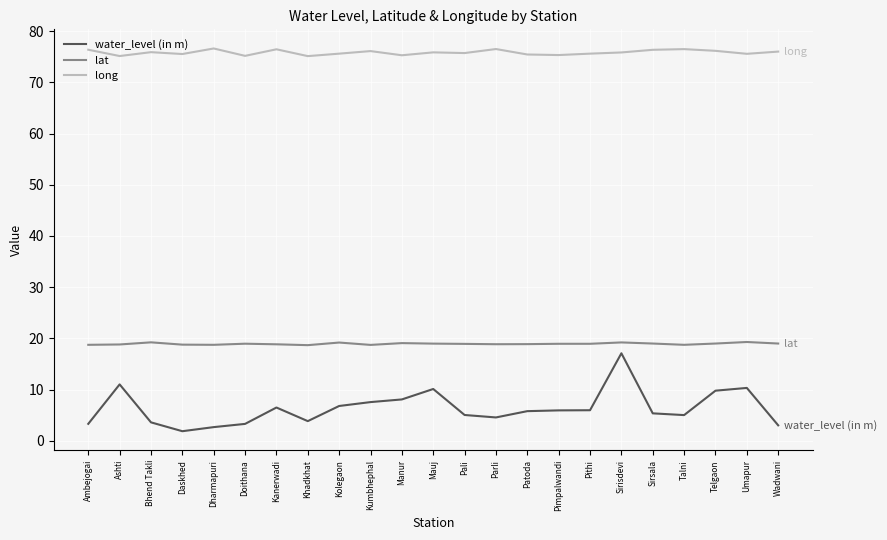

At Talni, list the series in order from smallest to largest.

water_level (in m), lat, long